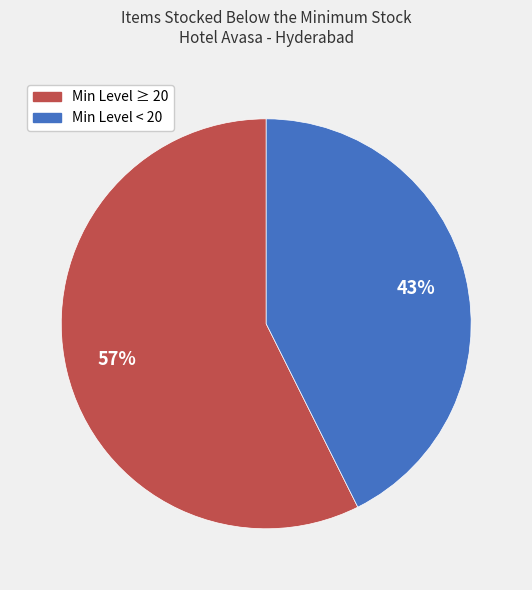

Is the sum of Min Level < 20 and Min Level ≥ 20 greater than half?

Yes